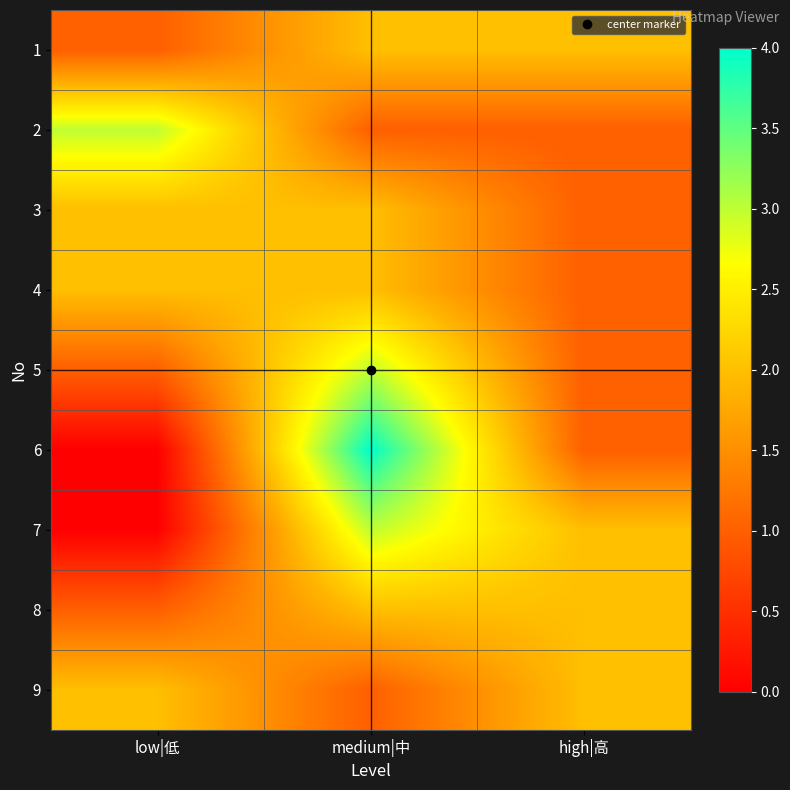

What is the total value across all series at medium|中?

20